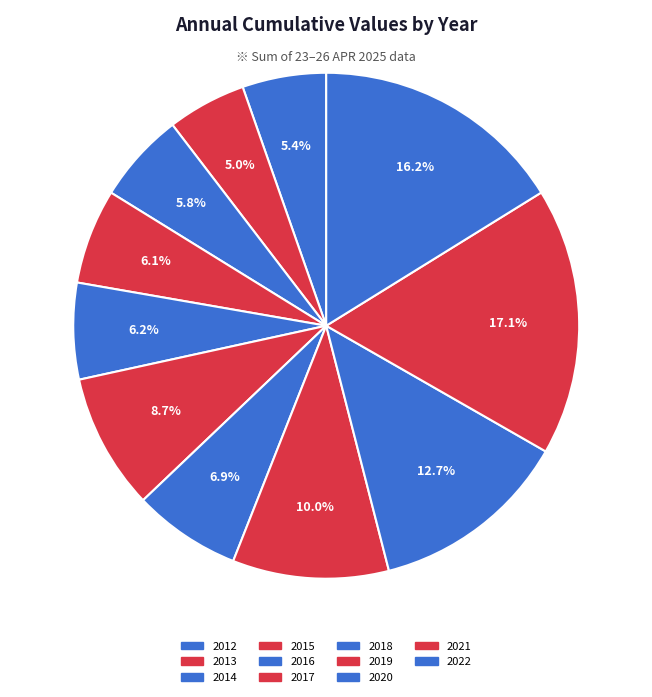

Rank the categories by value from highest to lowest.

2021, 2022, 2020, 2019, 2017, 2018, 2016, 2015, 2014, 2012, 2013